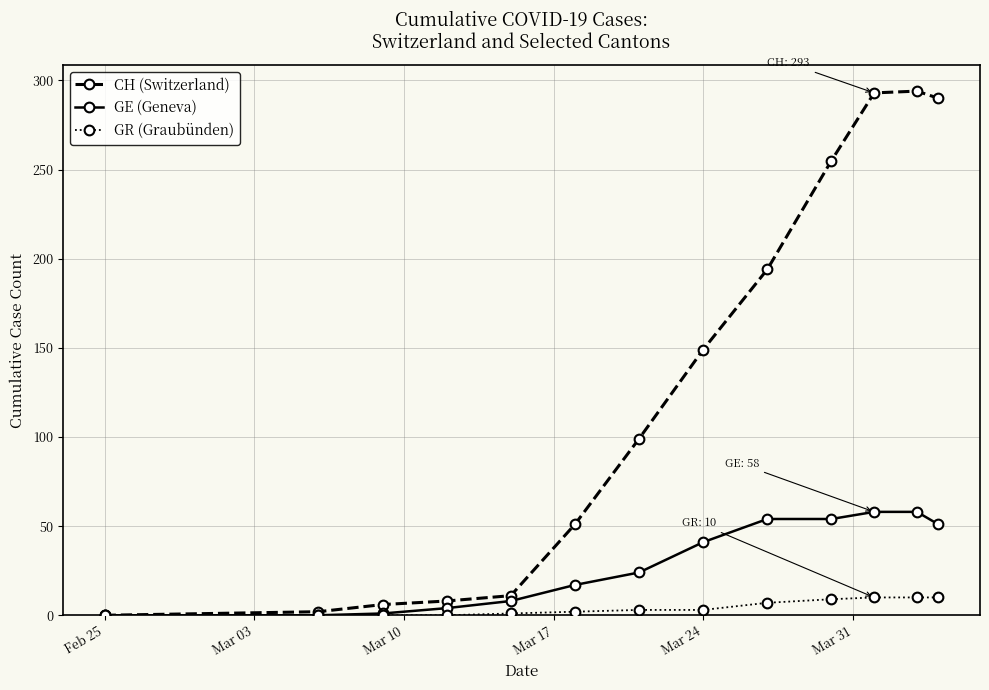

Rank the series by their average value, from highest to lowest.

CH (Switzerland), GE (Geneva), GR (Graubünden)